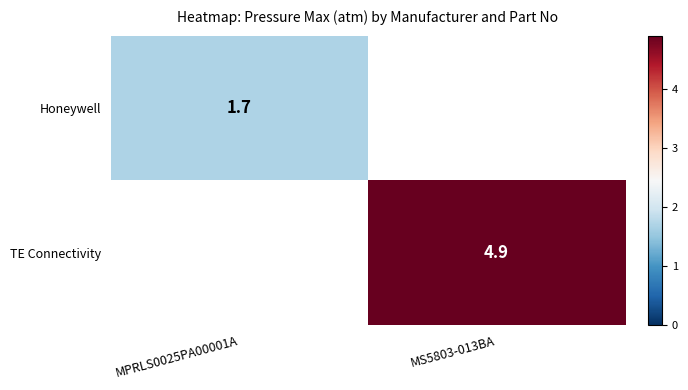

What is the difference between the highest and lowest values at MPRLS0025PA00001A?

1.7